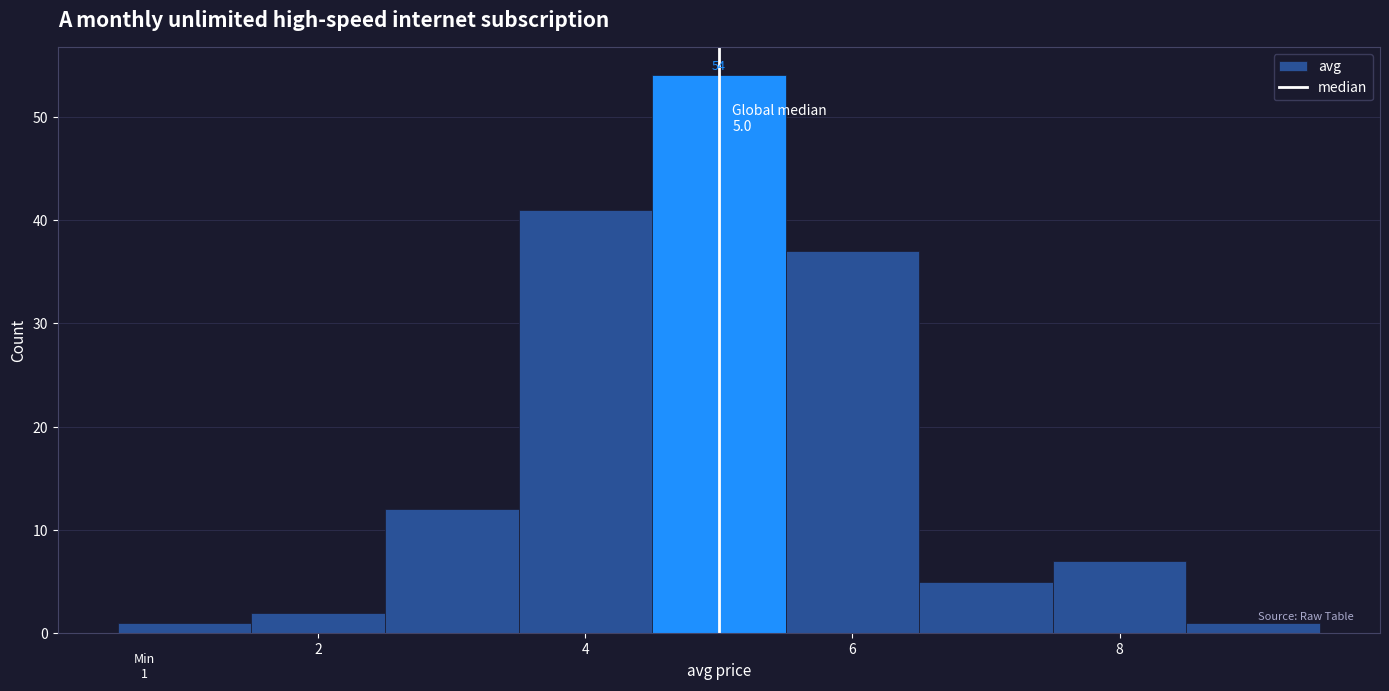

Over which range of the x-axis is the bar tallest?

4.5 to 5.5